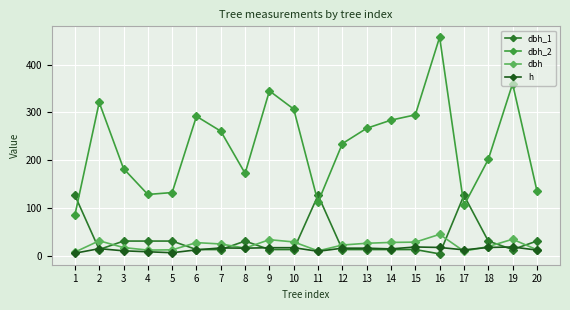

Which series has the largest total across all categories?

dbh_2